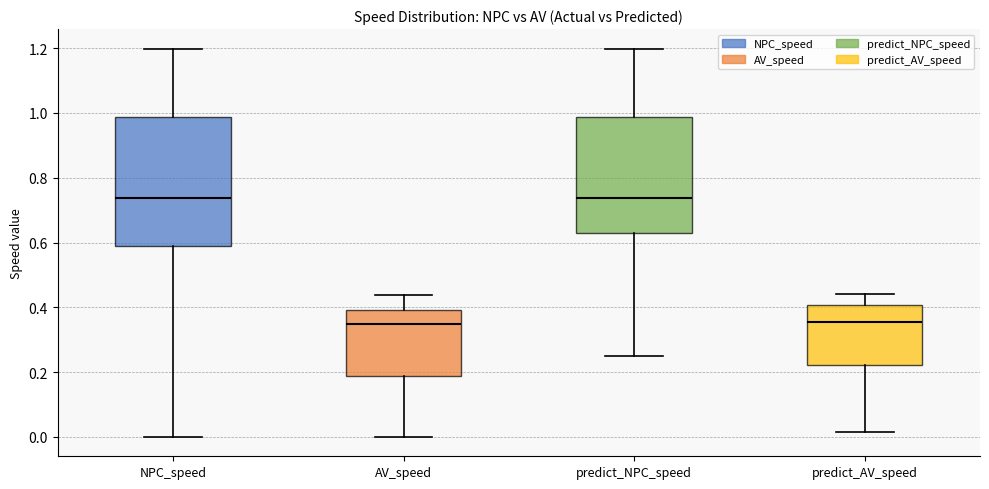

Which box is the tallest, from its lower edge to its upper edge?

NPC_speed